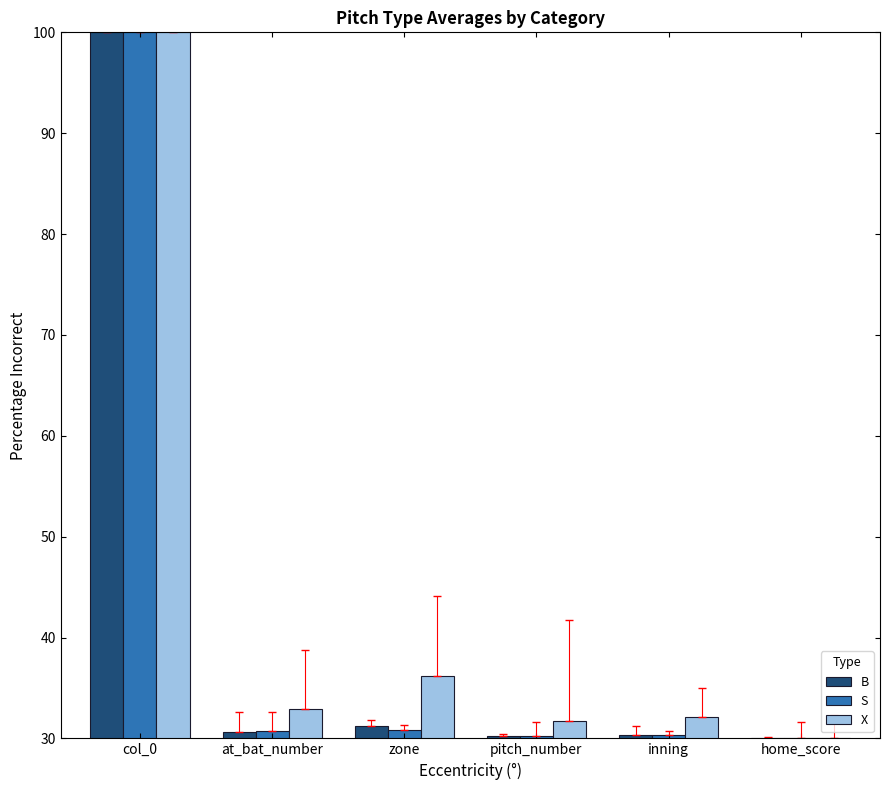

What is the difference between the highest and lowest values at inning?

1.9